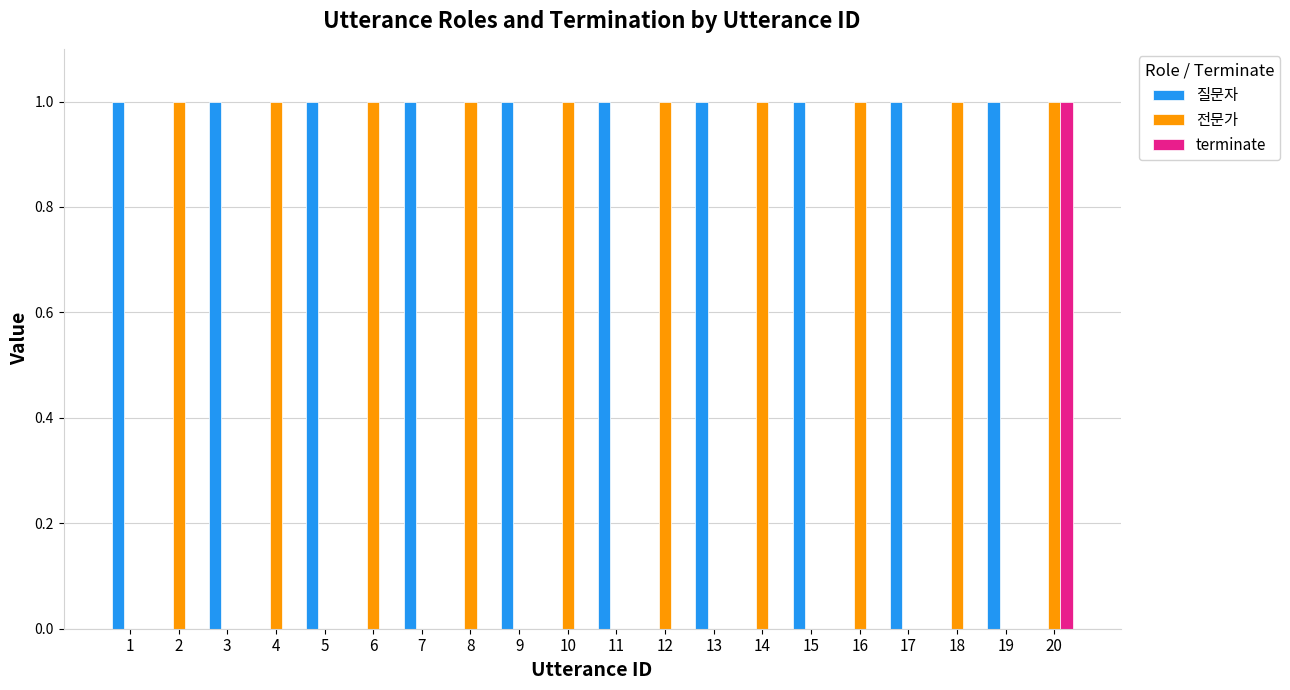

Are the bars horizontal?

No